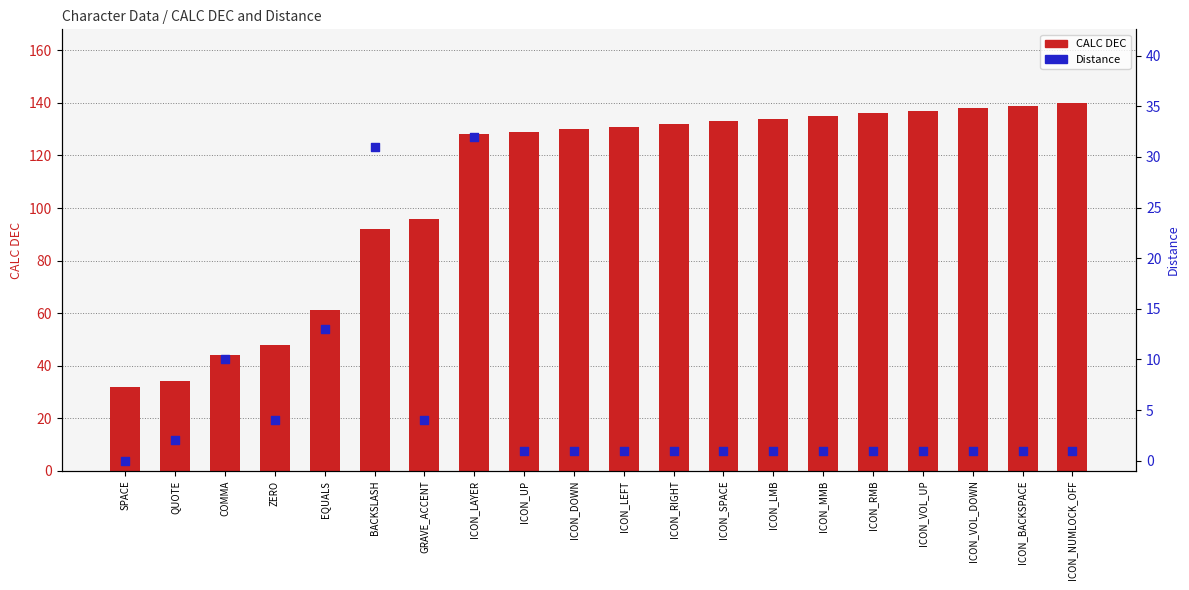

At how many categories does at least one series exceed 40?

18